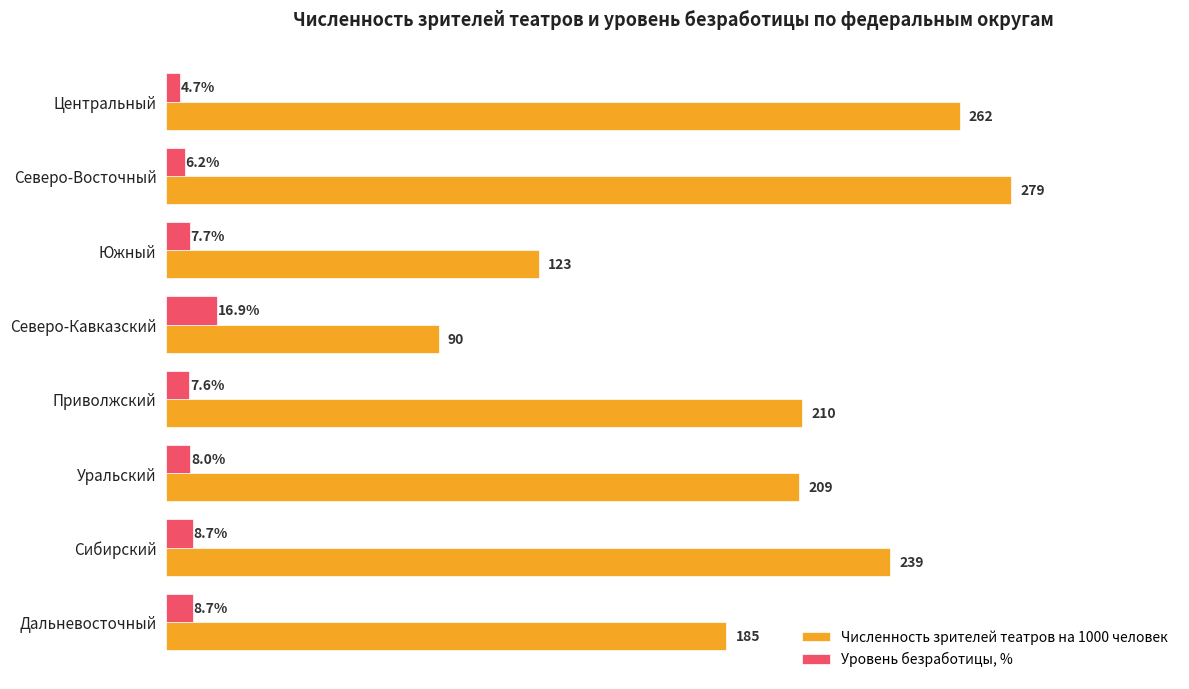

Which series changed the most between Приволжский and Уральский?

Численность зрителей театров на 1000 человек